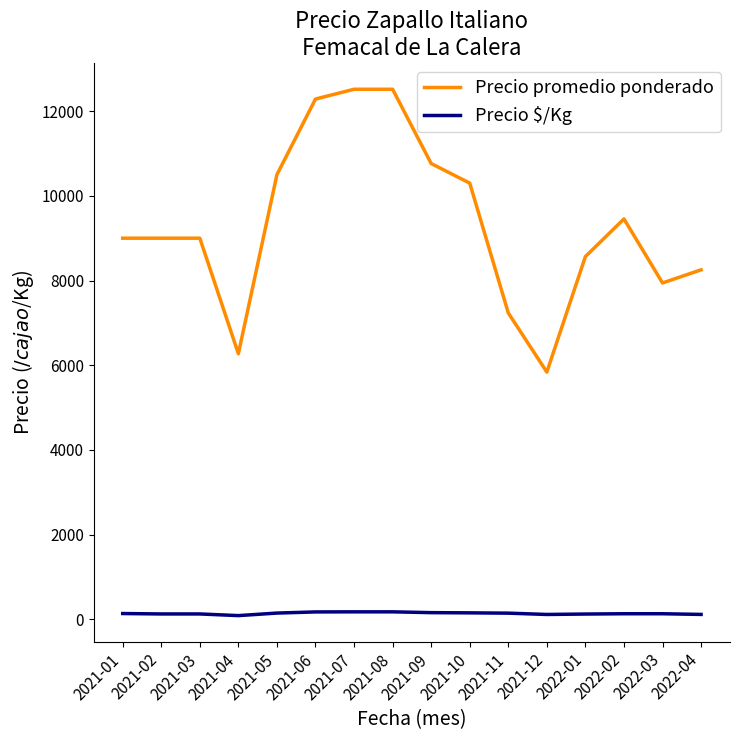

The value of Precio promedio ponderado at 2022-02 is 14904. True or false?

False